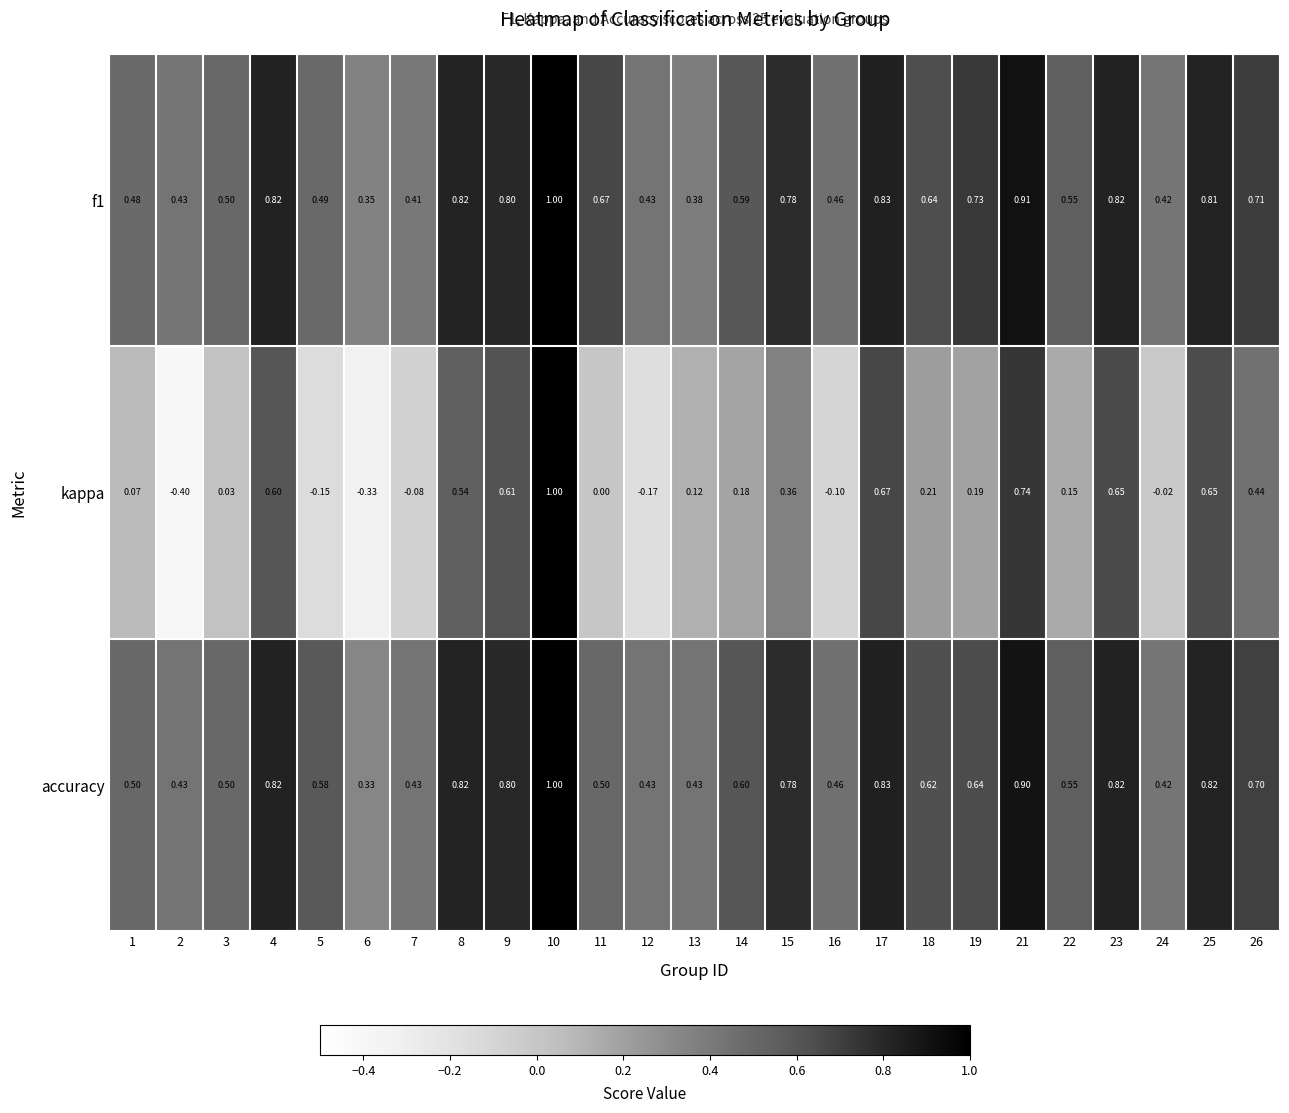

Which series has the largest range (max minus min)?

kappa